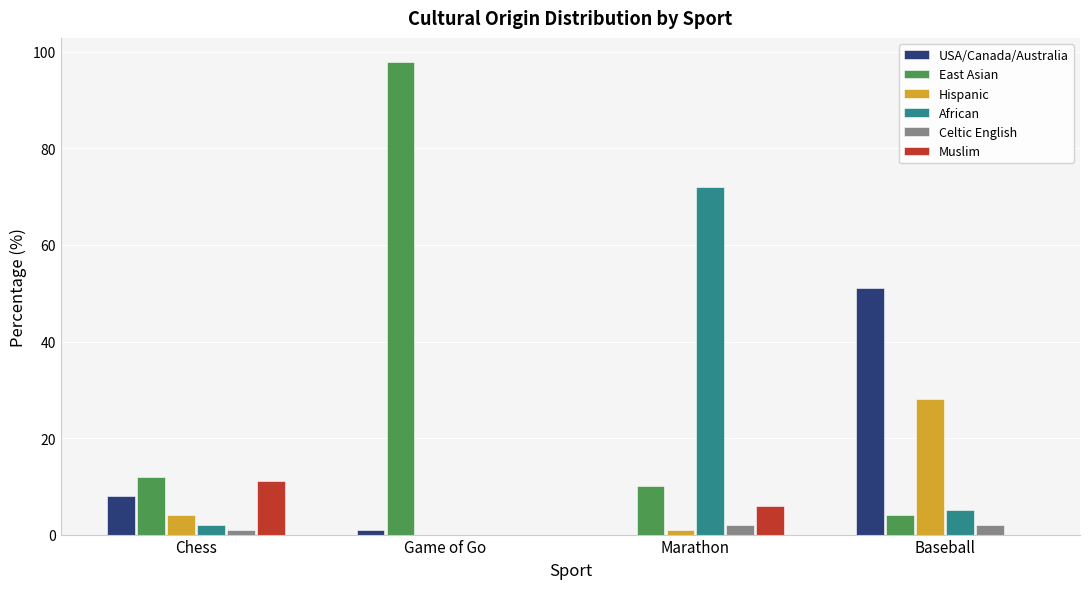

What are all the series names shown in the legend?

USA/Canada/Australia, East Asian, Hispanic, African, Celtic English, Muslim